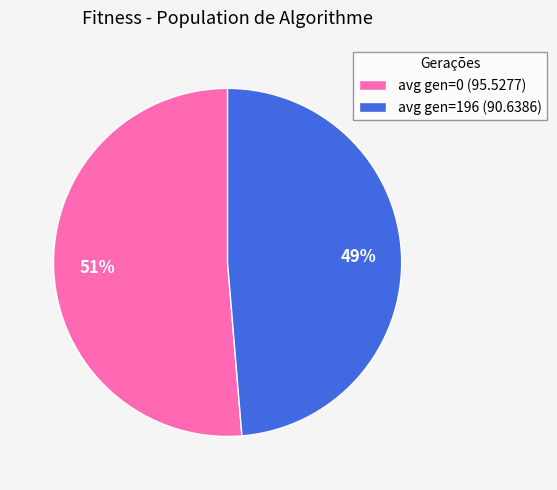

How many segments does this pie chart have?

2